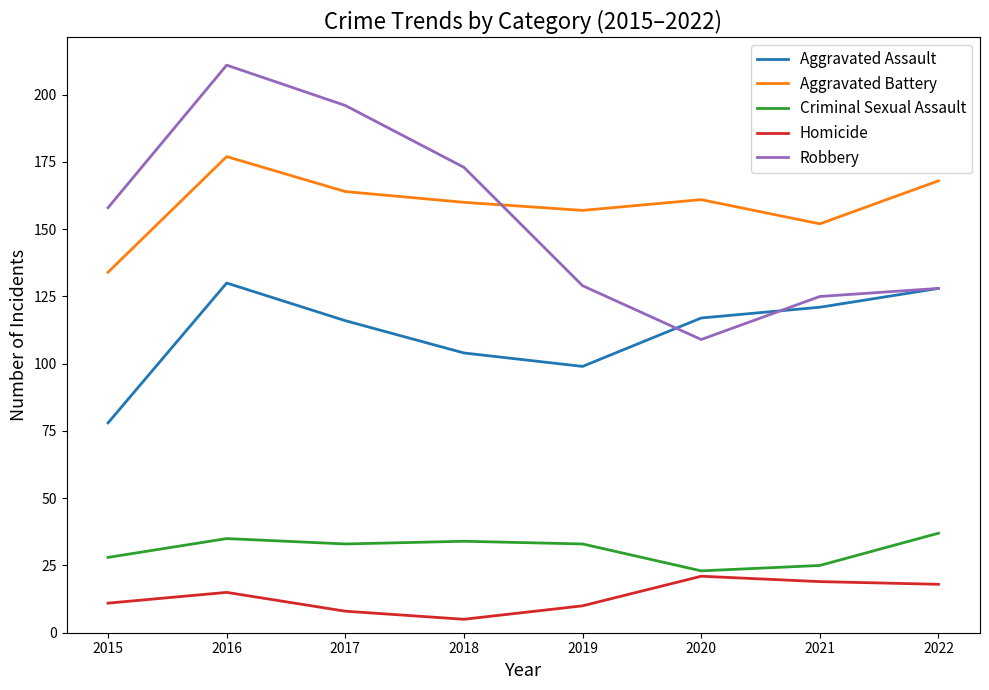

True or false: Criminal Sexual Assault and Aggravated Battery cross at least once.

False